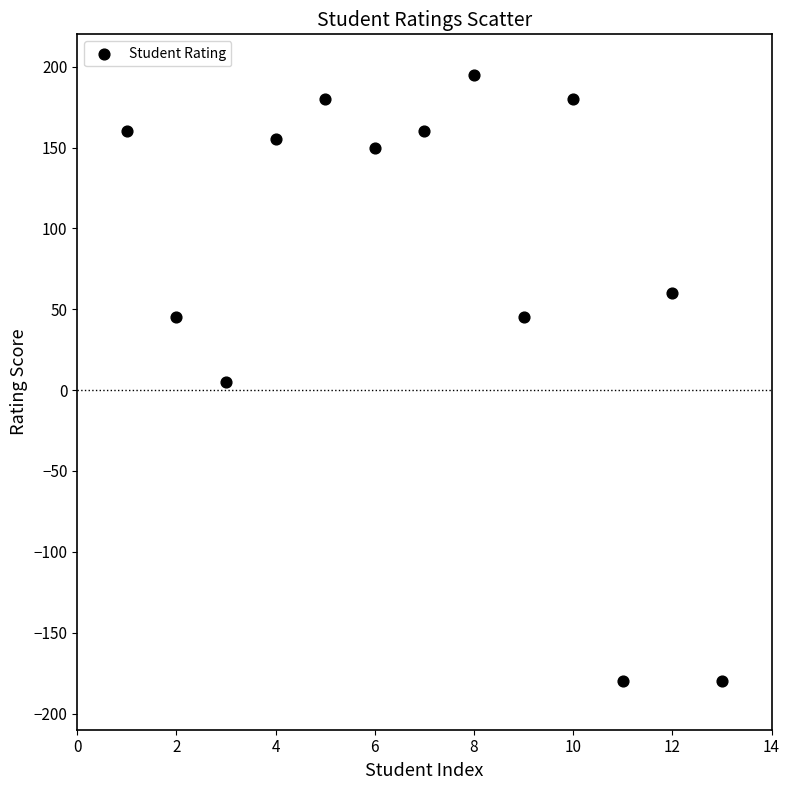

What is the range of X values (max minus min)?

12